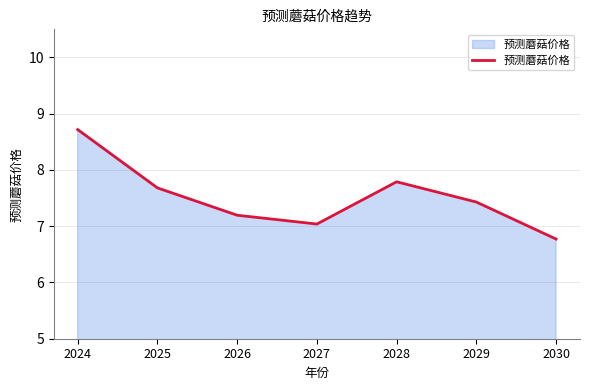

The chart shows a value of 11.7 at 2030. True or false?

False